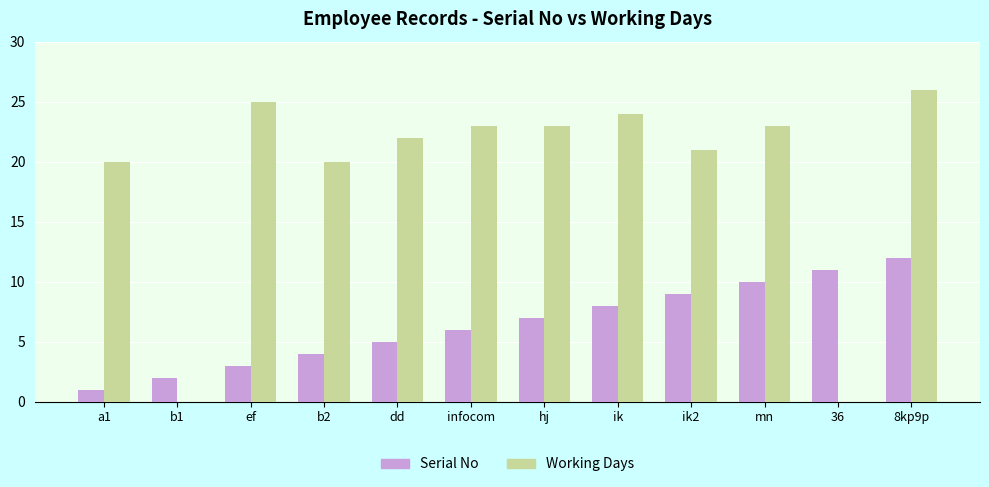

Between a1 and b1, which series saw the biggest shift?

Working Days